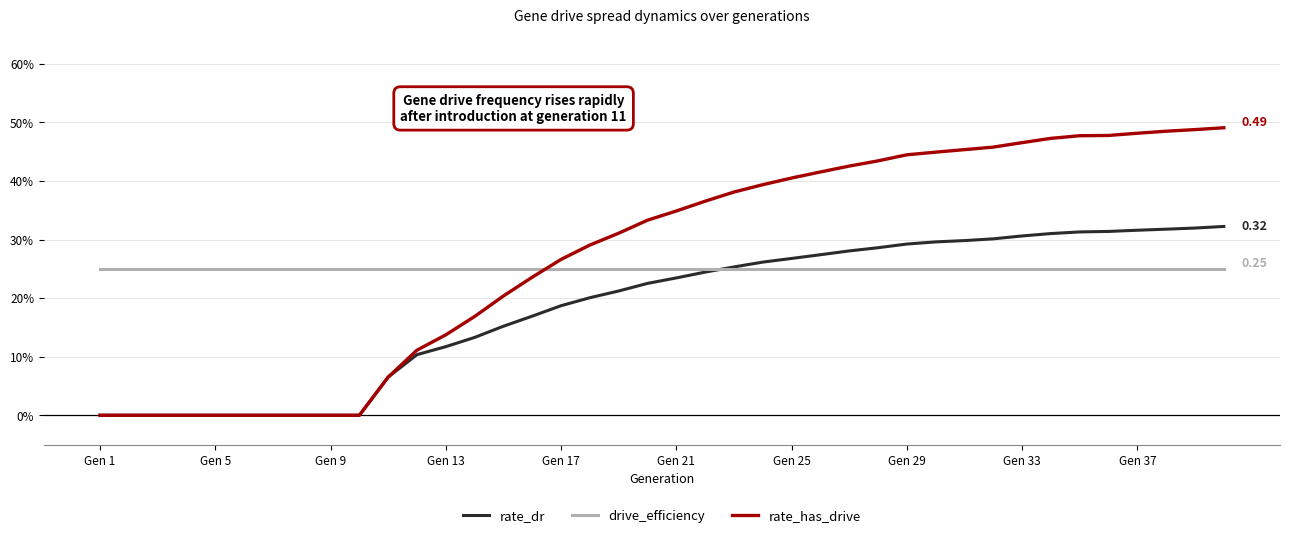

True or false: rate_has_drive has more than 2 interior local peaks.

False